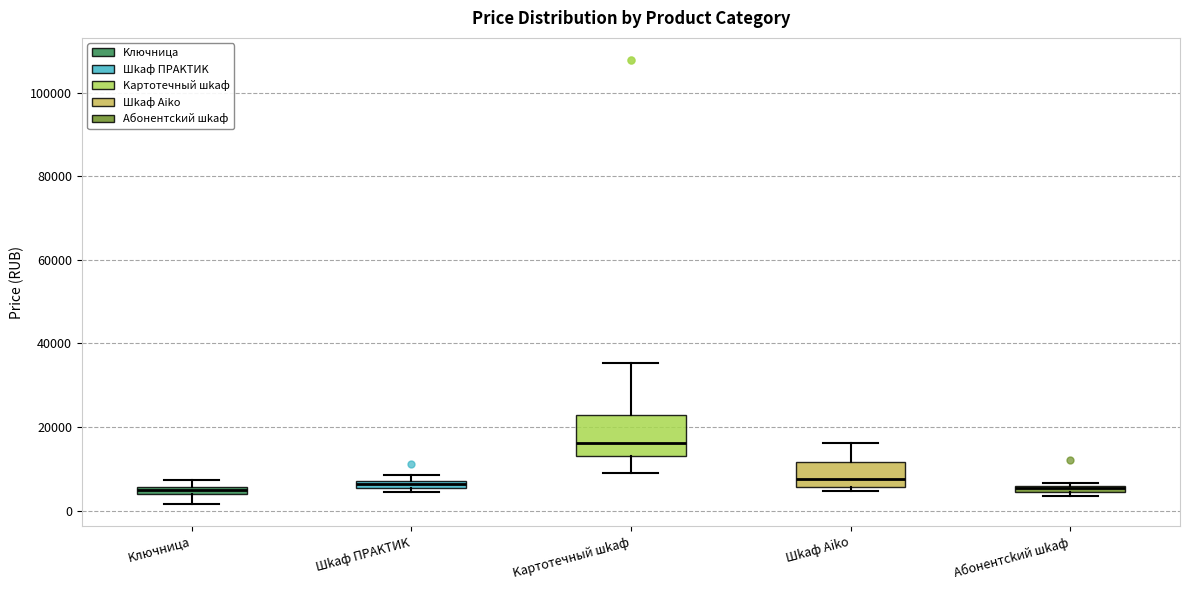

Where is the lower edge of the box for Kлючницa on the y-axis? The values are not printed on the chart, so give them approximately, as read against the axis.

4000